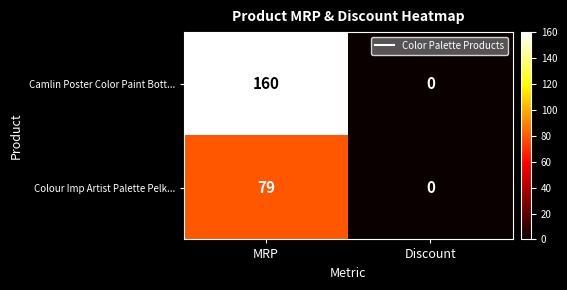

Reading left to right, list all the values displayed in this chart.

Camlin Poster Color Paint Bott...: 160	0
Colour Imp Artist Palette Pelk...: 79	0